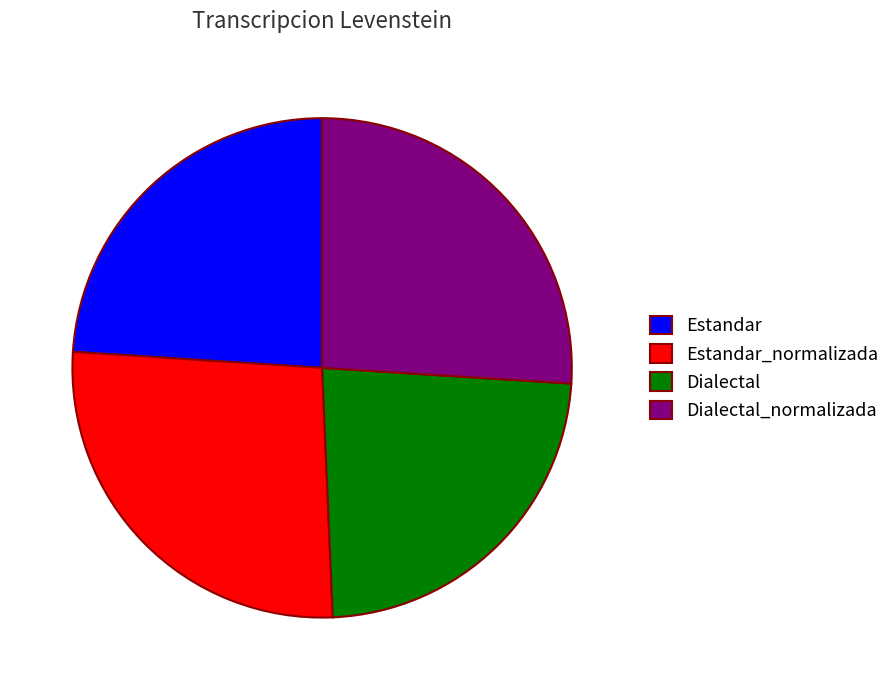

The Dialectal_normalizada slice represents 26% of the pie. True or false?

True